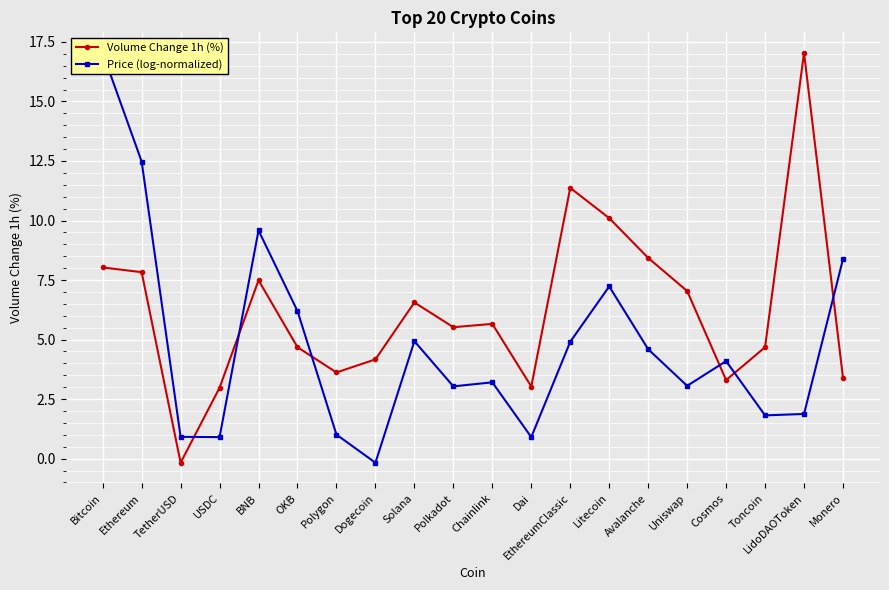

Rank the series at Polkadot from highest to lowest value.

Volume Change 1h (%), Price (log-normalized)